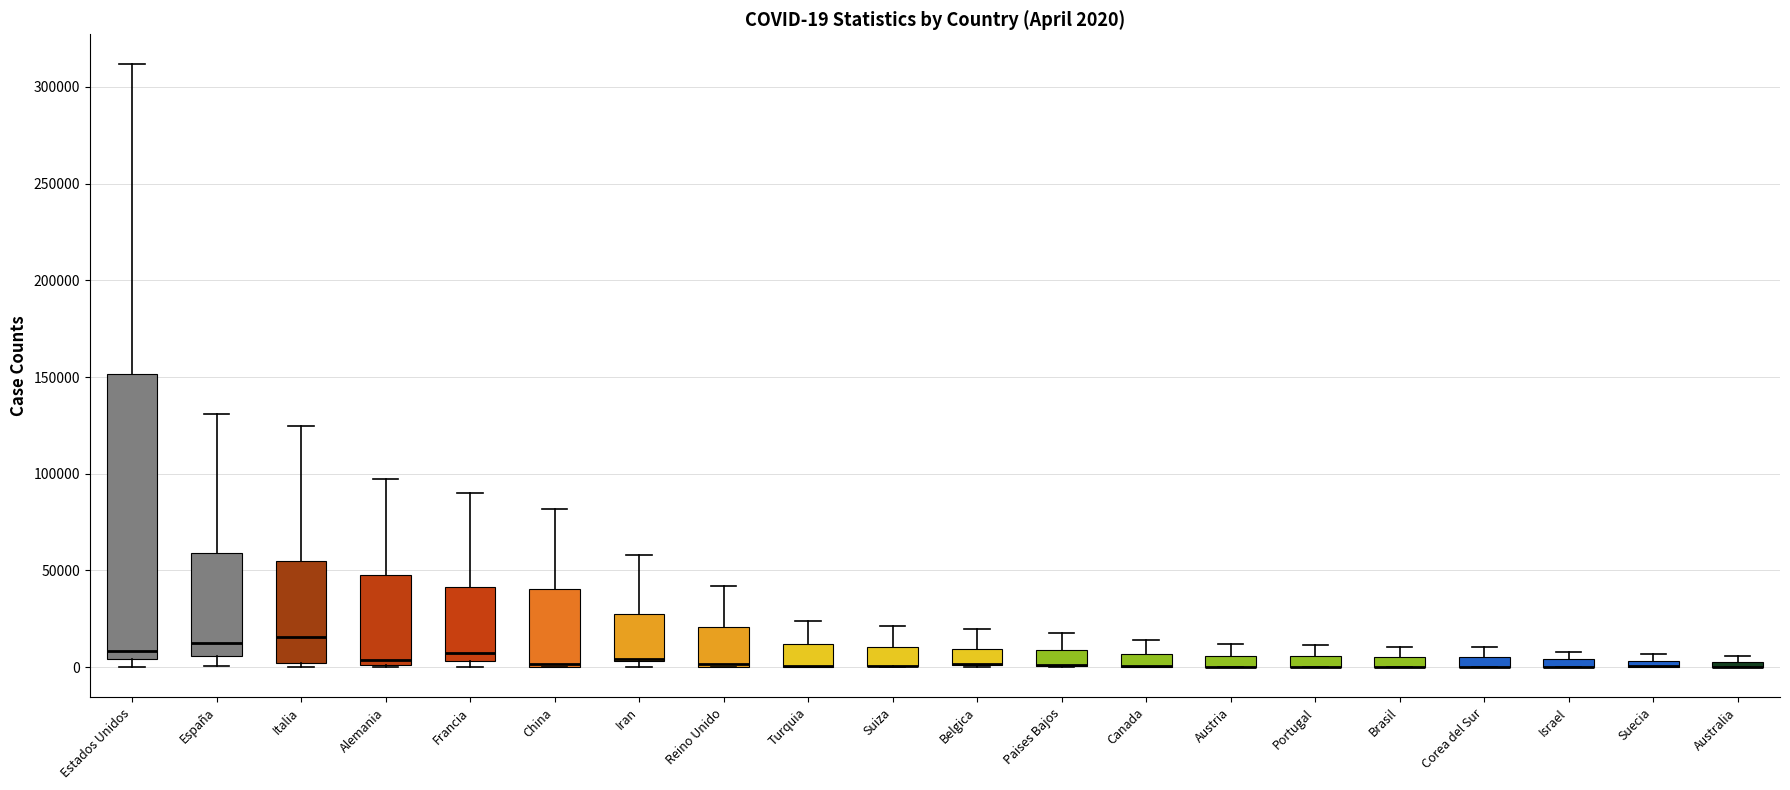

Comparing the boxes themselves (not the whiskers), which one is the tallest?

Estados Unidos